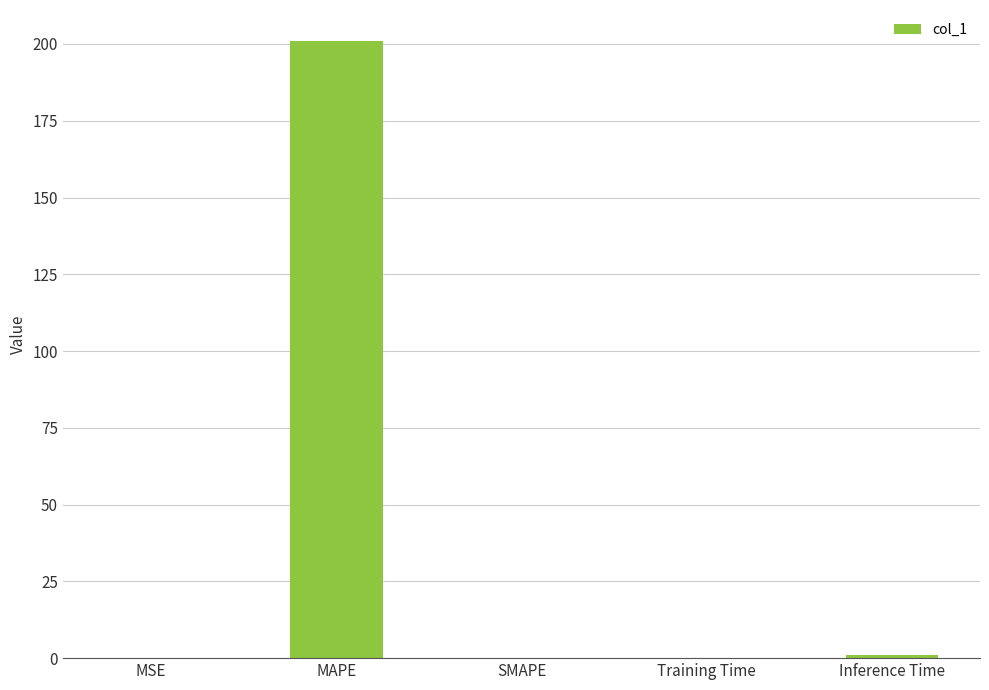

Read the value at MAPE.

201.0